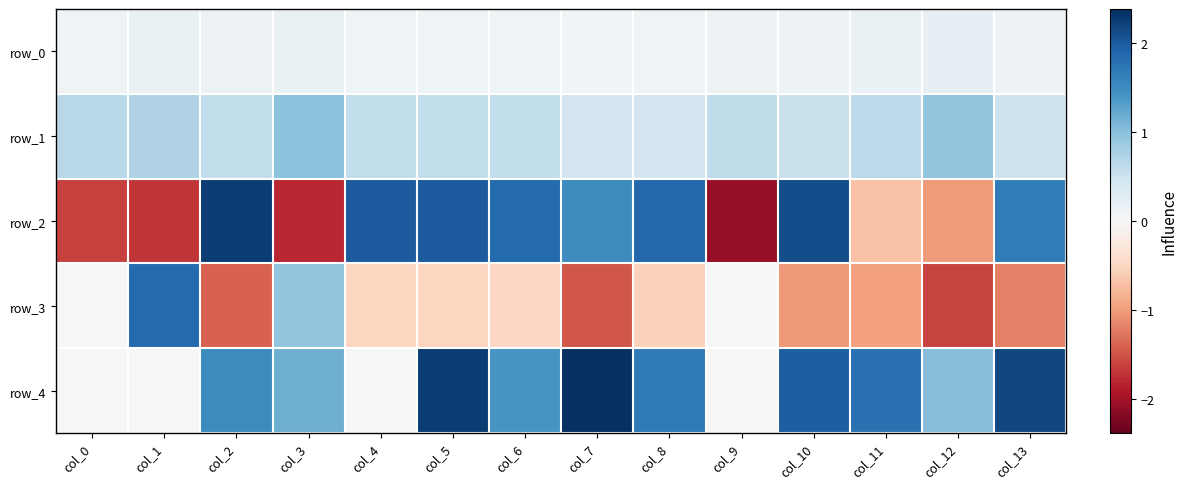

At which category is the sum across all series the highest?

col_5